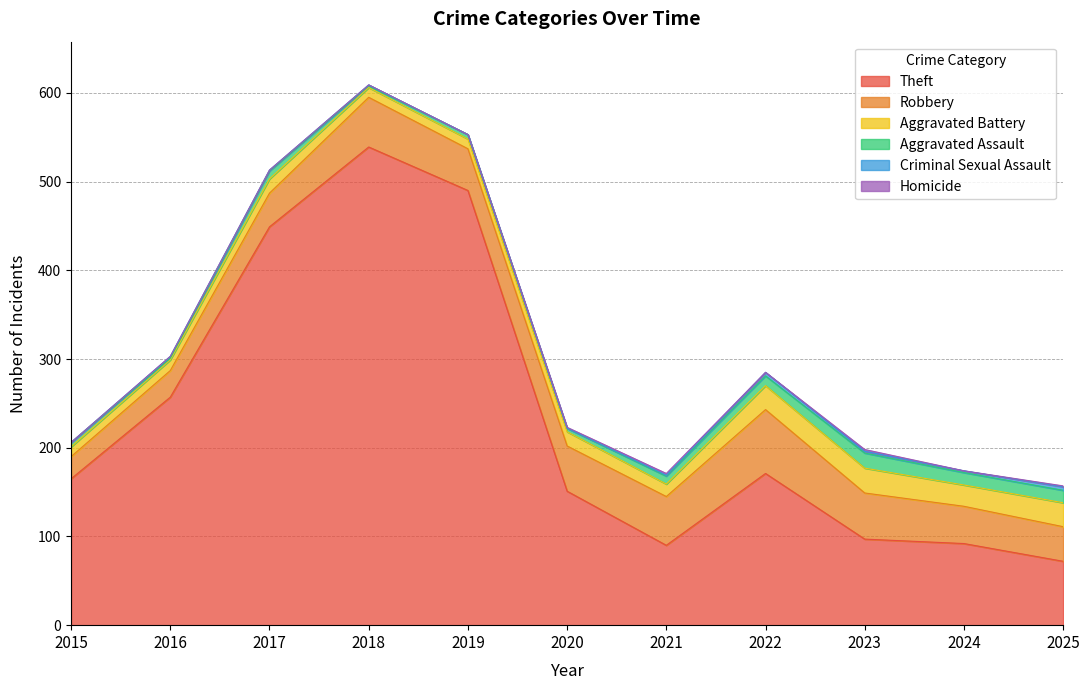

What value does the Robbery series have at 2015, to the nearest 10?

20